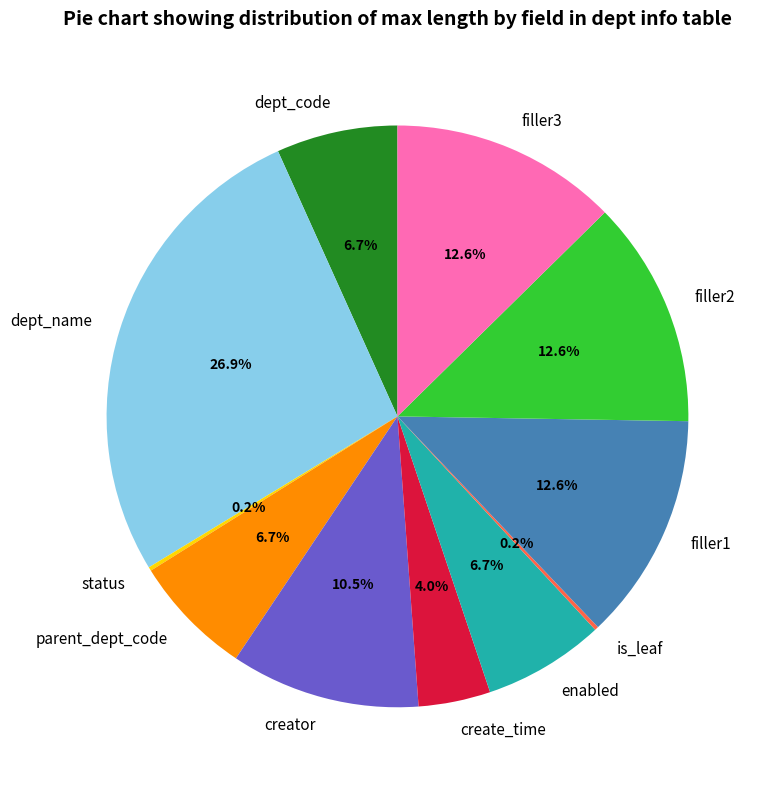

What portion of the pie excludes enabled?

93.3%